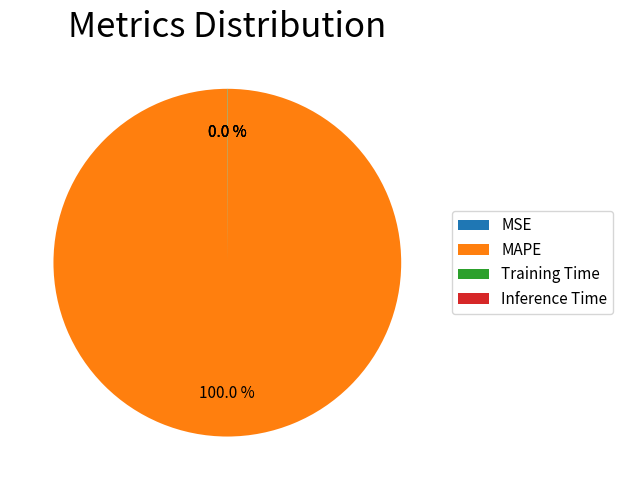

To the nearest percent, what percentage of the pie is MAPE?

100%